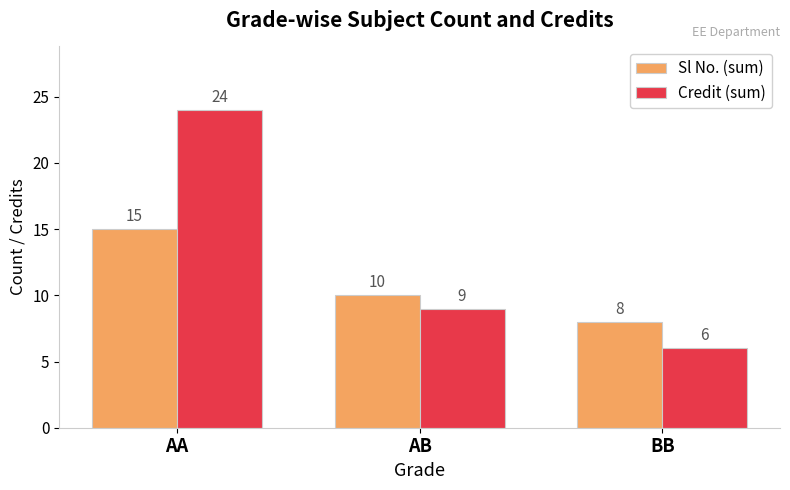

Which series has the largest total across all categories?

Credit (sum)